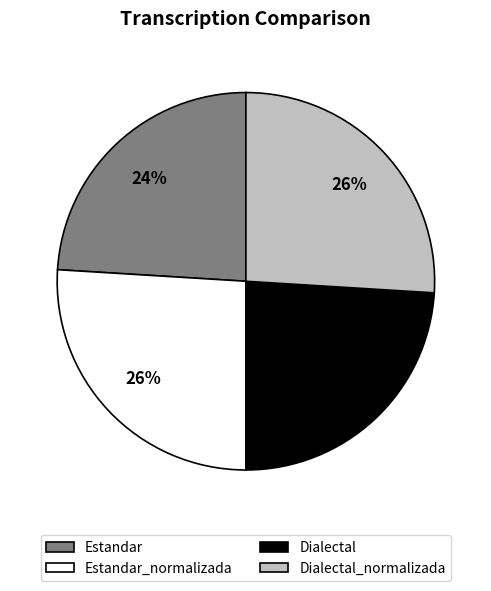

To the nearest percent, what is the average slice percentage?

25%